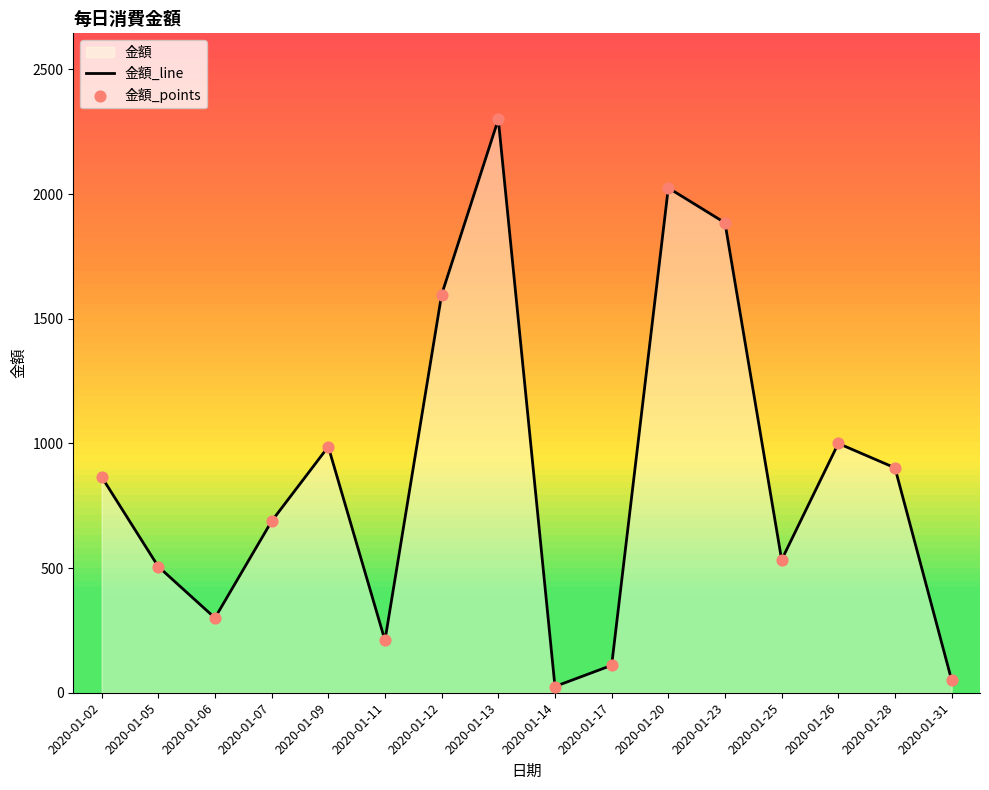

Which series contains the lowest Y value?

金額_line